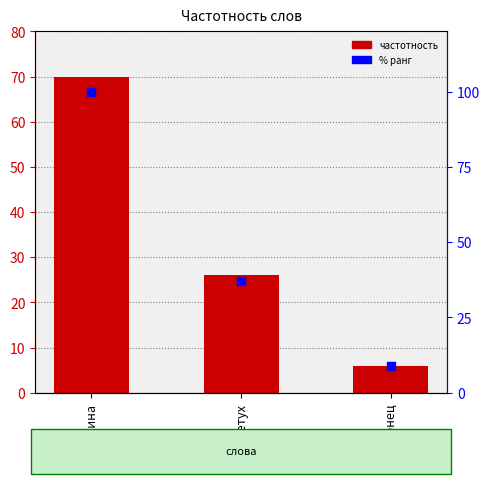

Is the value of % ранг at мужопчина greater than the value of Частотность at мужопчина?

Yes